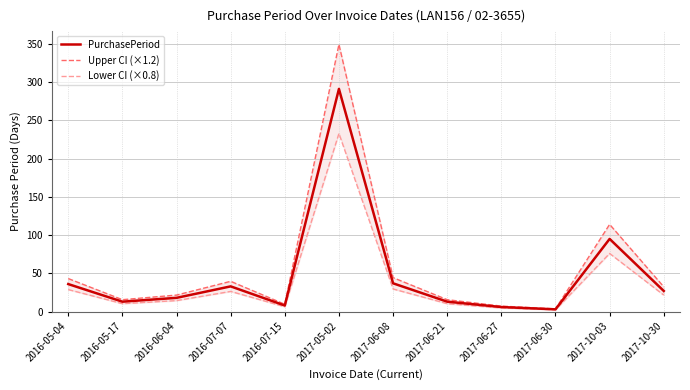

Between 2016-05-17 and 2017-05-02, which series saw the biggest shift?

Upper CI (×1.2)